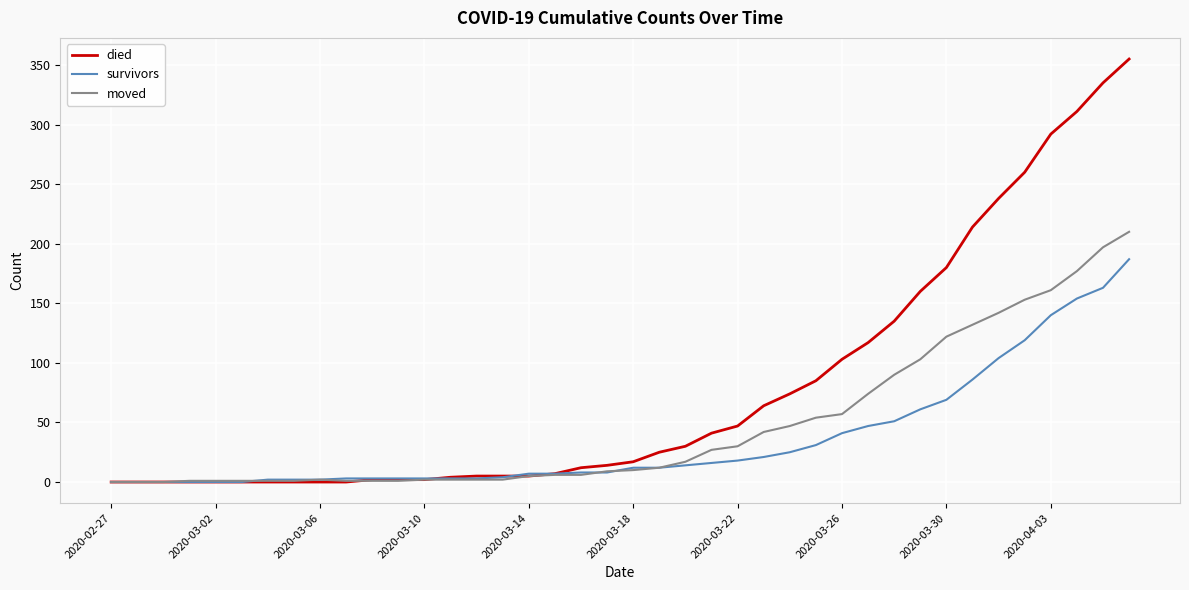

Which series has the largest range (max minus min)?

died